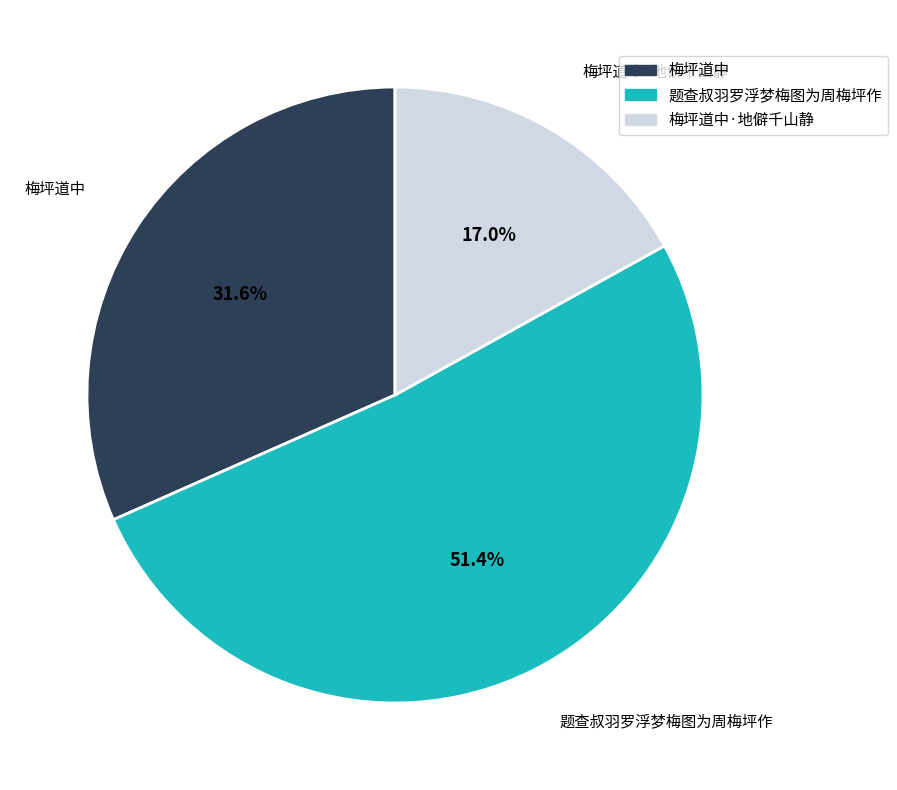

Which has a higher value, 梅坪道中 or 题查叔羽罗浮梦梅图为周梅坪作?

题查叔羽罗浮梦梅图为周梅坪作